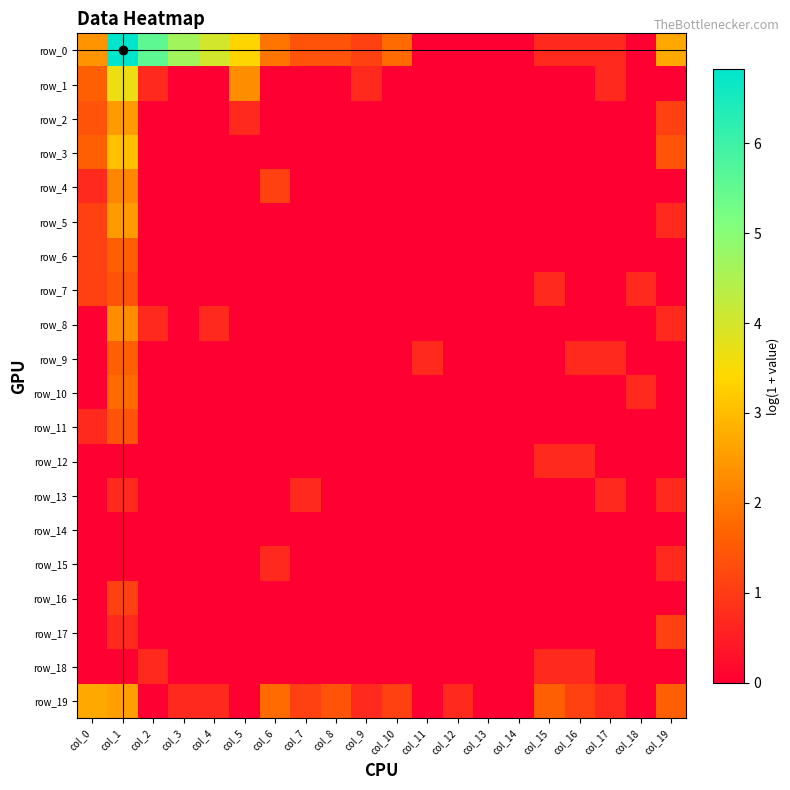

Which series has the widest spread of values?

row_0